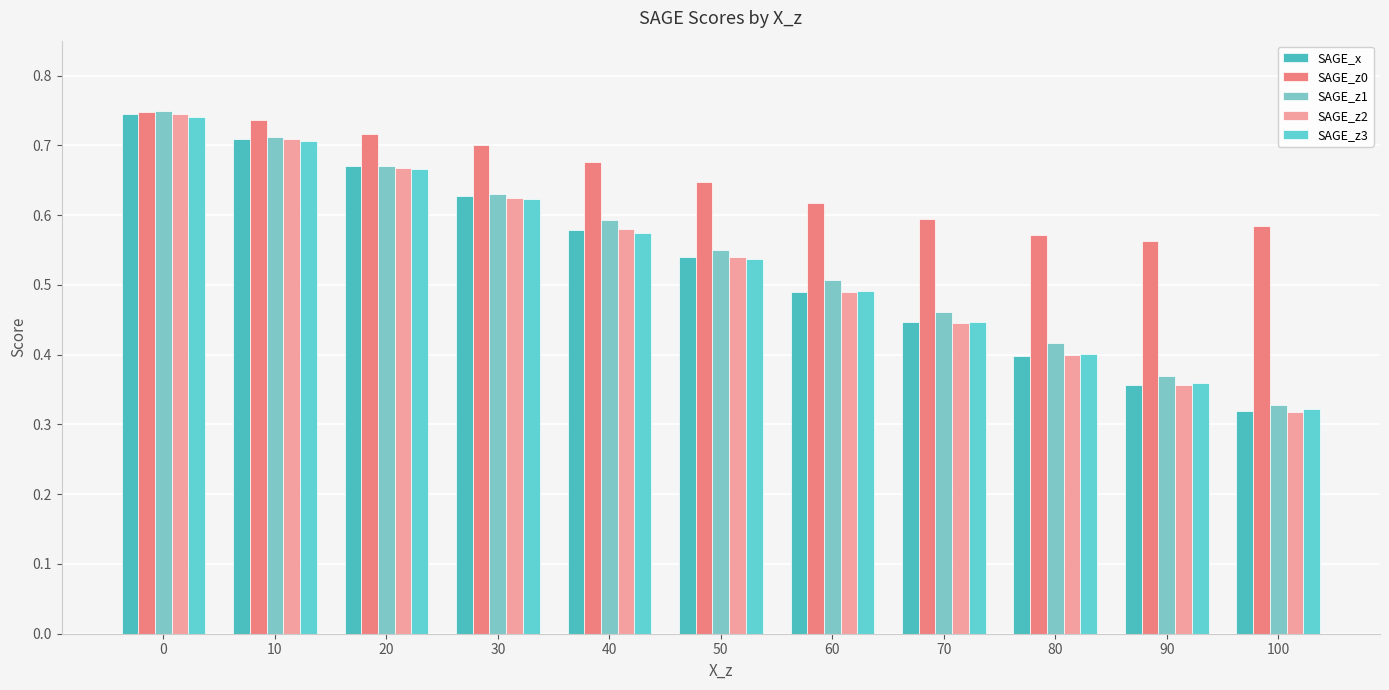

Which series has the widest spread of values?

SAGE_z2